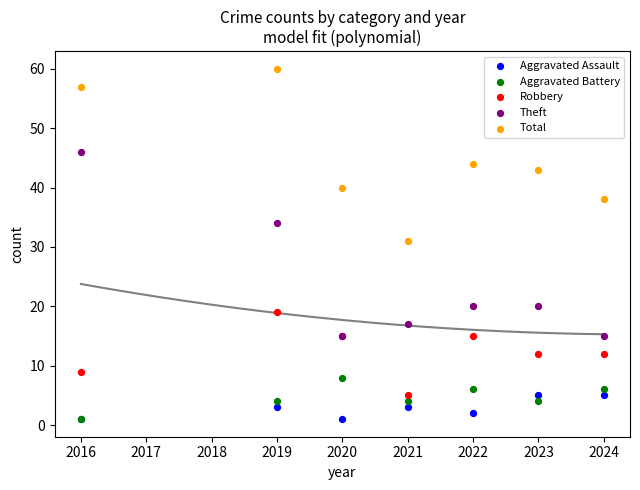

In the Theft series, what Y value is closest to 30?

34